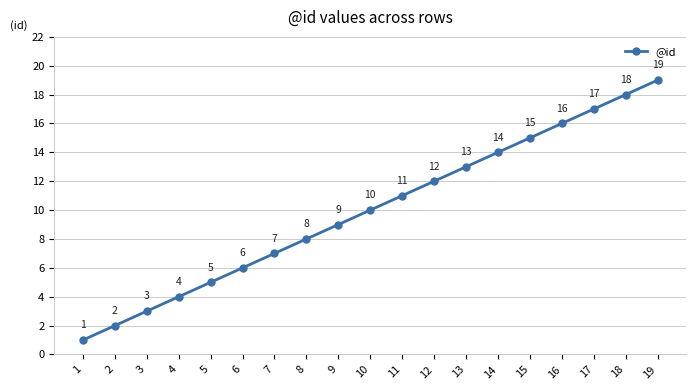

What is the difference between the maximum and second lowest values?

17